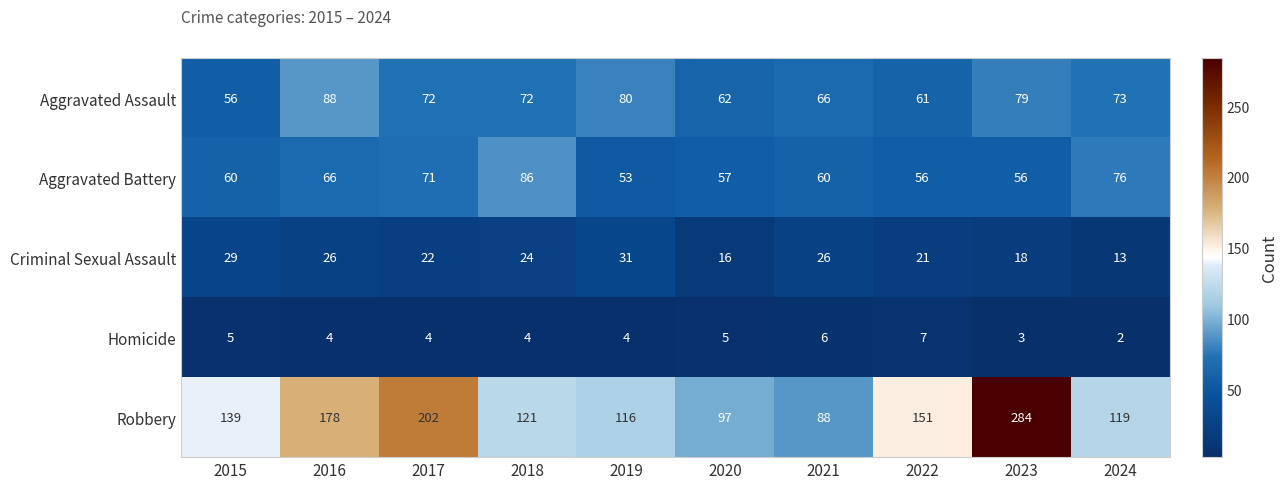

Which label corresponds to the smallest value in the chart?

2024